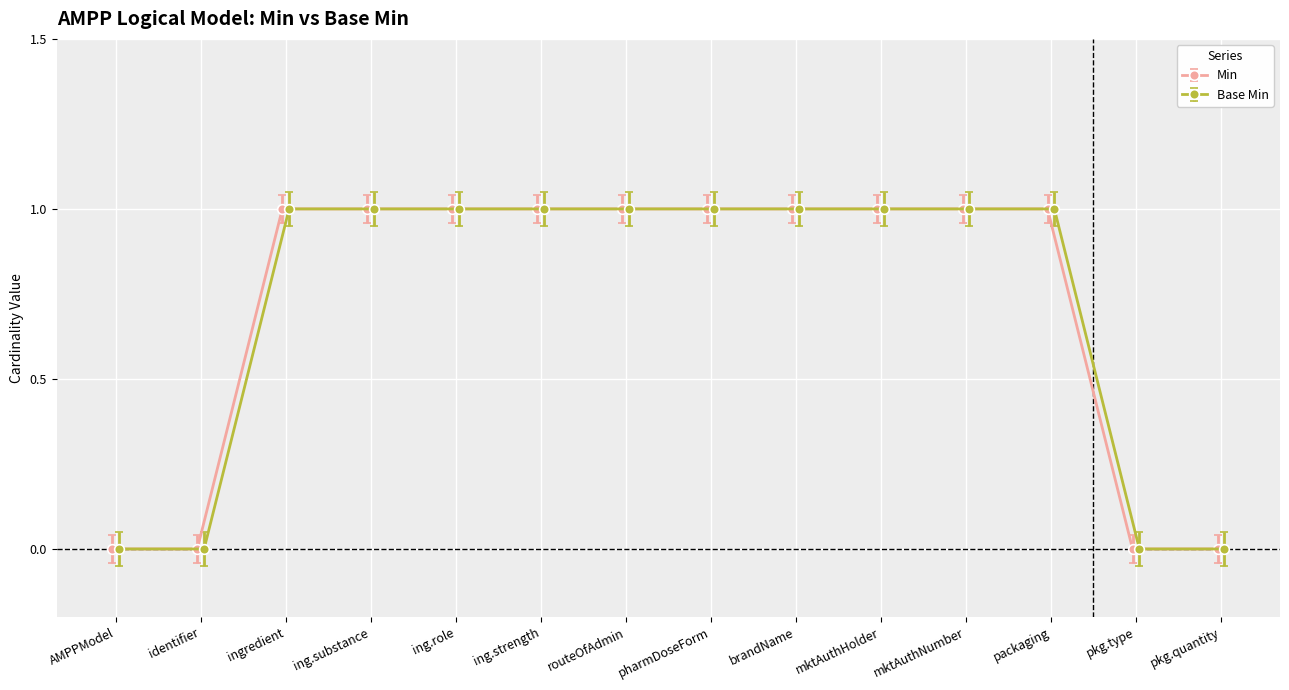

Which series has the widest spread of values?

Min